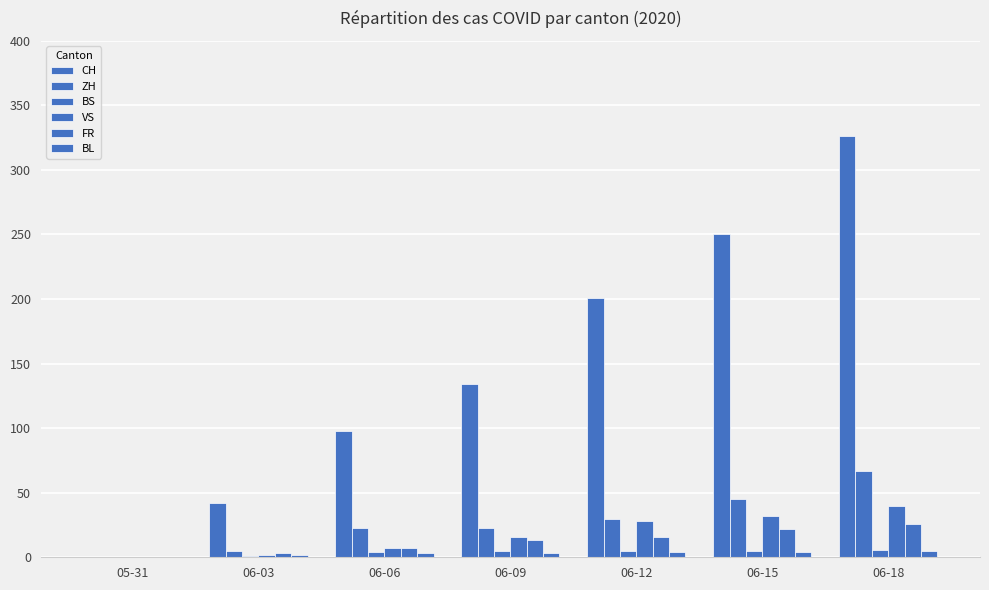

Reading right to left, transcribe all the data shown in this chart.

CH: 06-18=326	06-15=250	06-12=201	06-09=134	06-06=98	06-03=42	05-31=0
ZH: 06-18=67	06-15=45	06-12=30	06-09=23	06-06=23	06-03=5	05-31=0
BS: 06-18=6	06-15=5	06-12=5	06-09=5	06-06=4	06-03=1	05-31=0
VS: 06-18=40	06-15=32	06-12=28	06-09=16	06-06=7	06-03=2	05-31=0
FR: 06-18=26	06-15=22	06-12=16	06-09=13	06-06=7	06-03=3	05-31=0
BL: 06-18=5	06-15=4	06-12=4	06-09=3	06-06=3	06-03=2	05-31=0